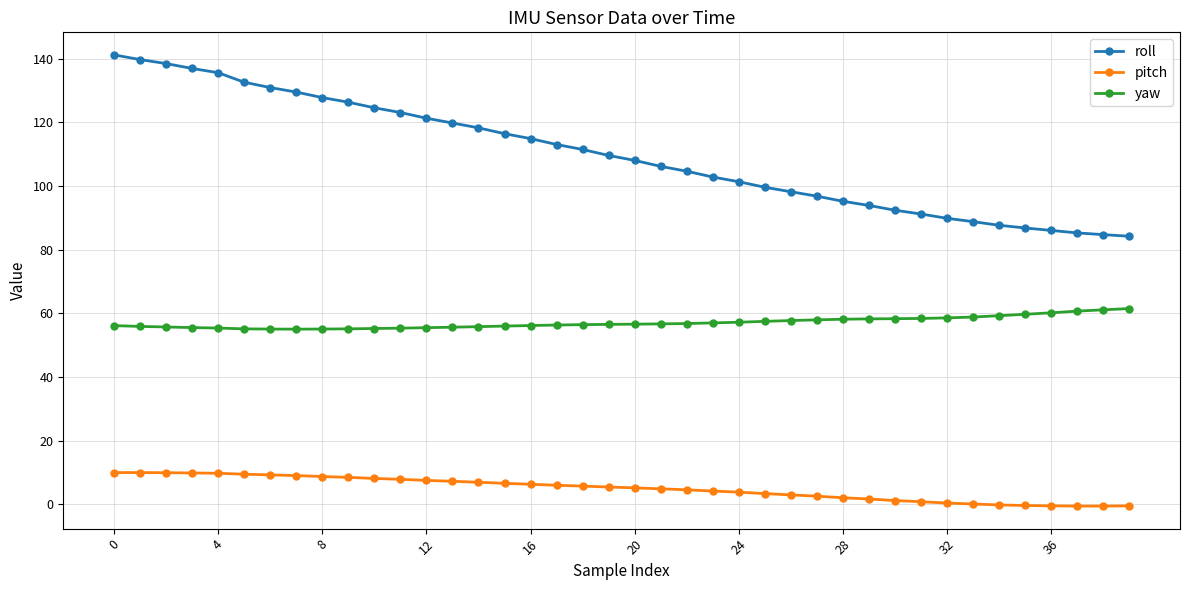

Which series has the widest spread of values?

roll